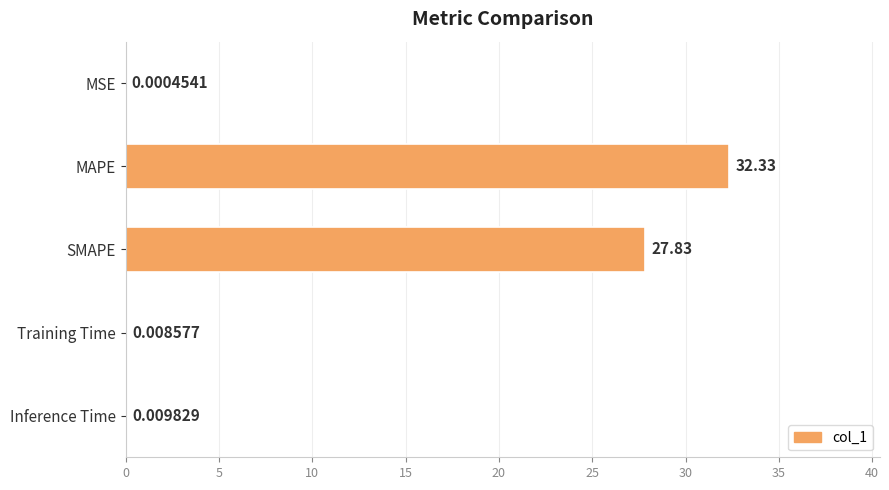

Where is the data nearest to the value 16?

SMAPE